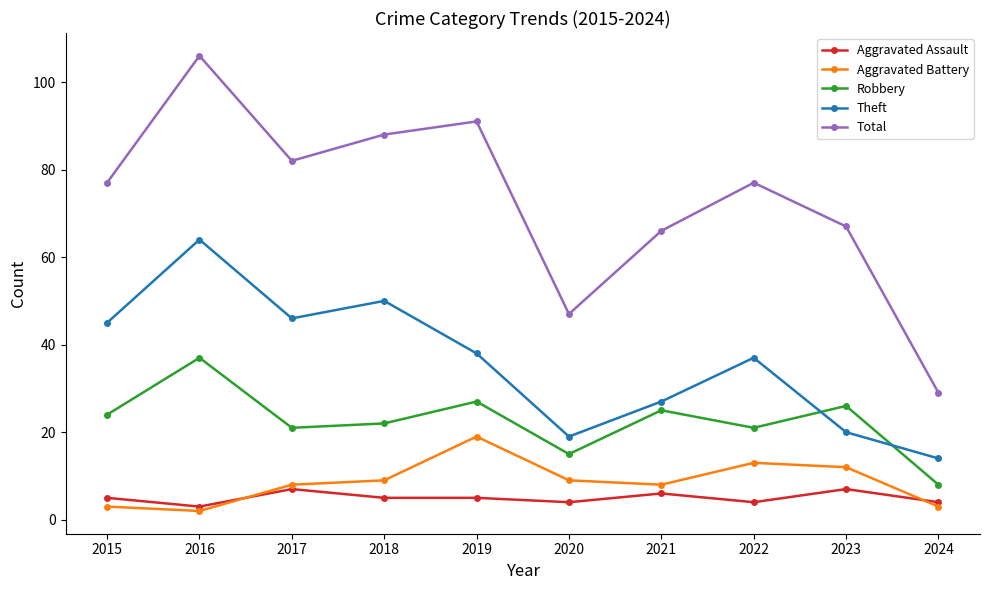

What is the difference between the highest and lowest values at 2020?

43